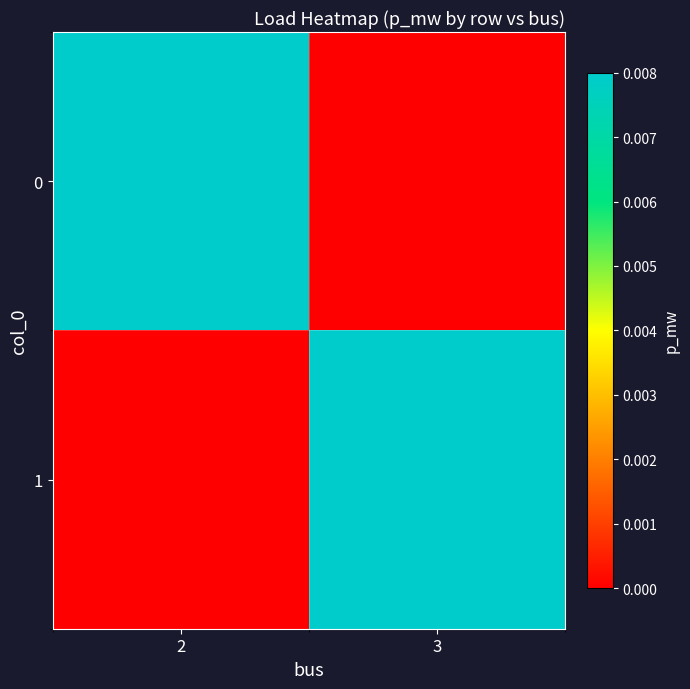

At which category does the chart reach its peak across all series?

2